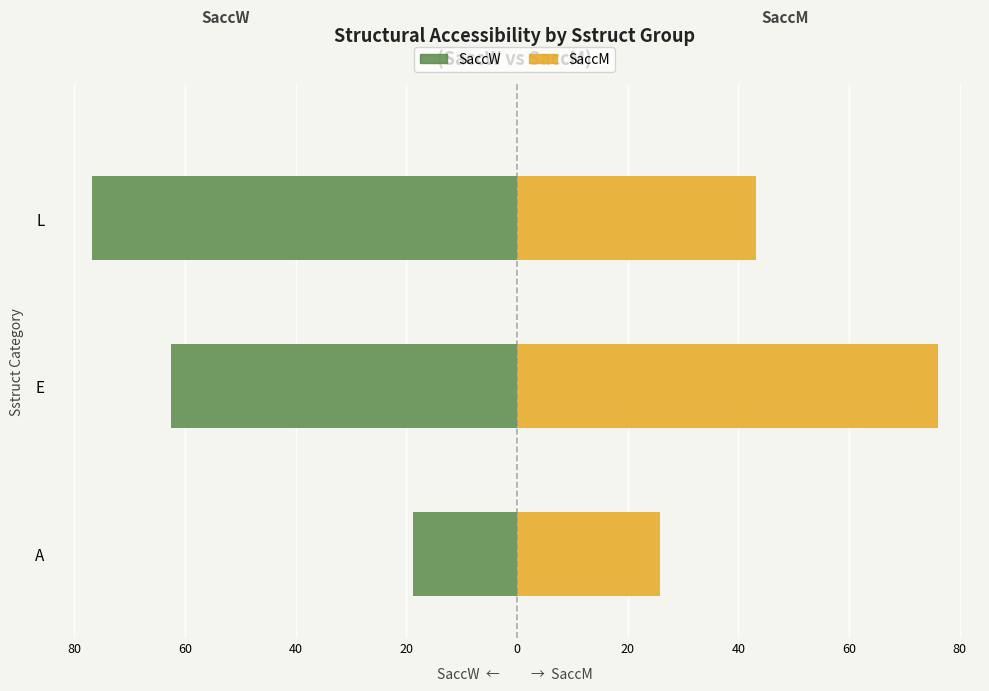

How many values in the SaccM series exceed 43?

2